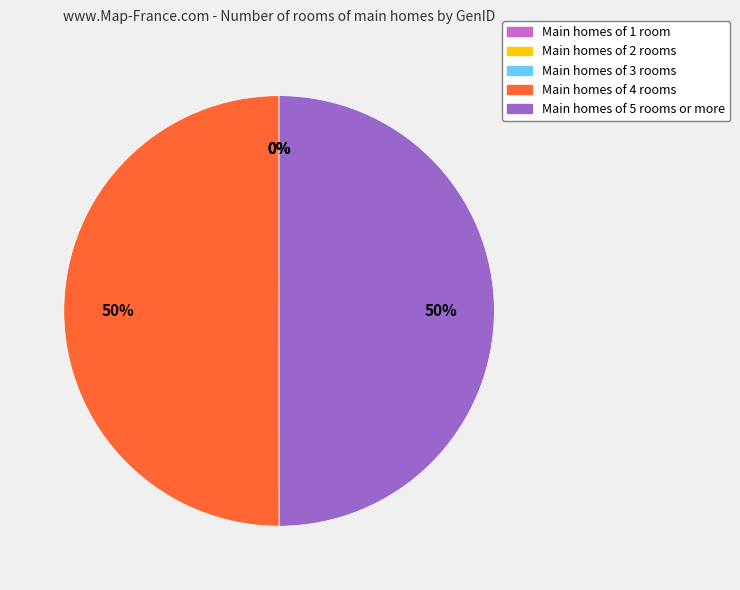

To the nearest percent, what is the difference between the largest and smallest slice percentages?

50%